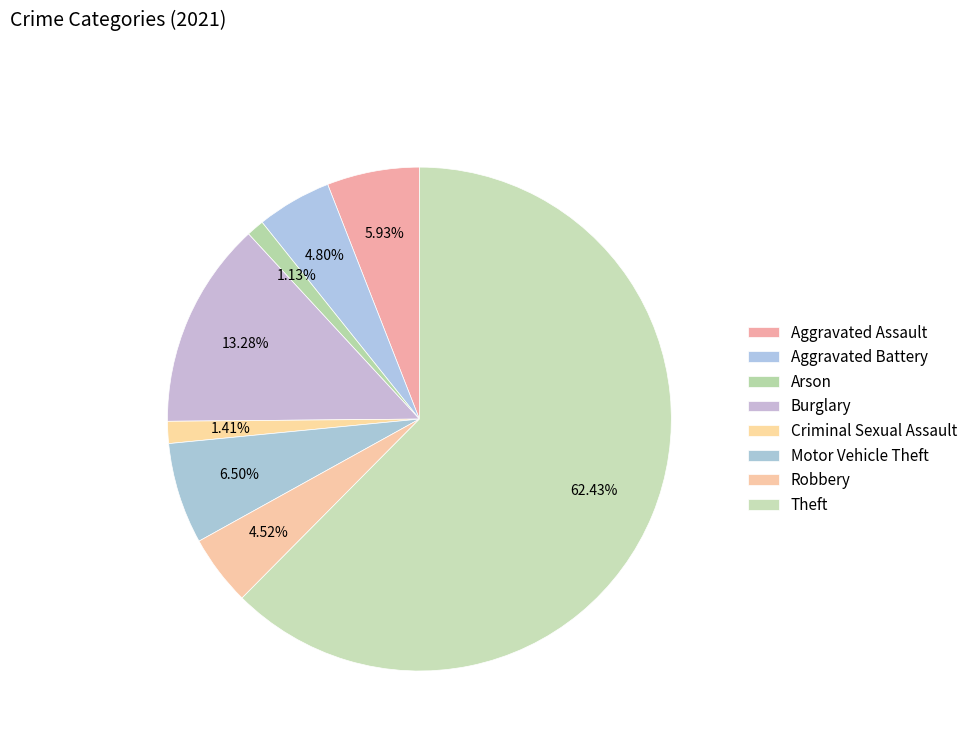

True or false: Theft accounts for 56% of the total.

False